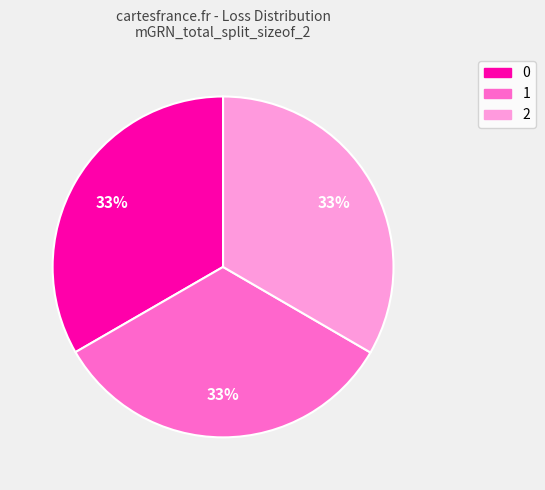

True or false: 1 accounts for 19% of the total.

False